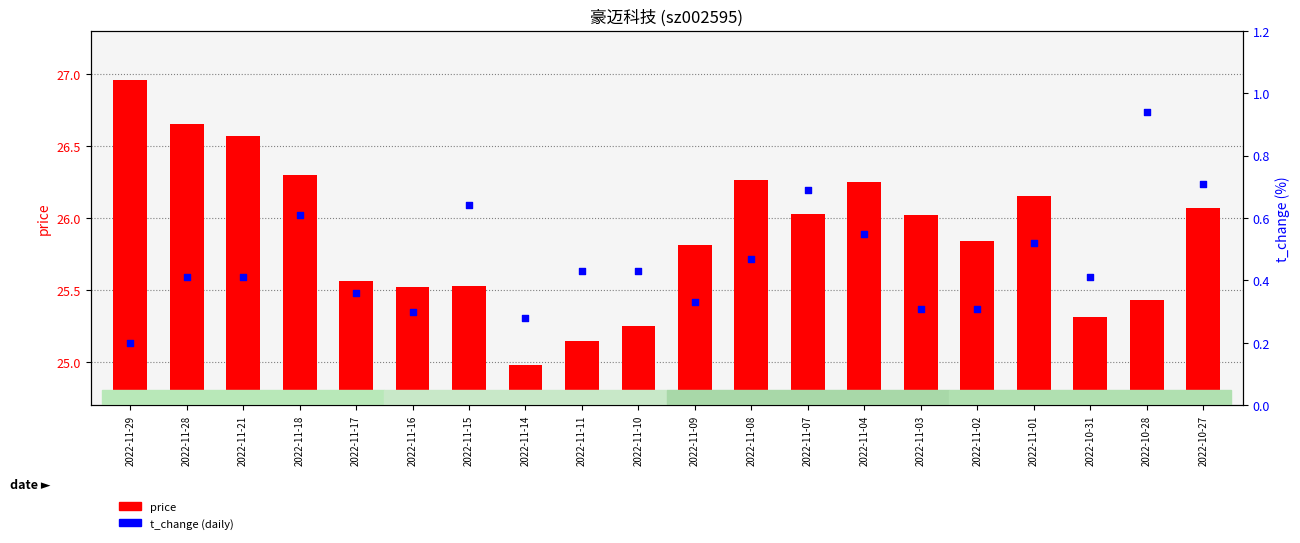

Which series has the largest total across all categories?

price